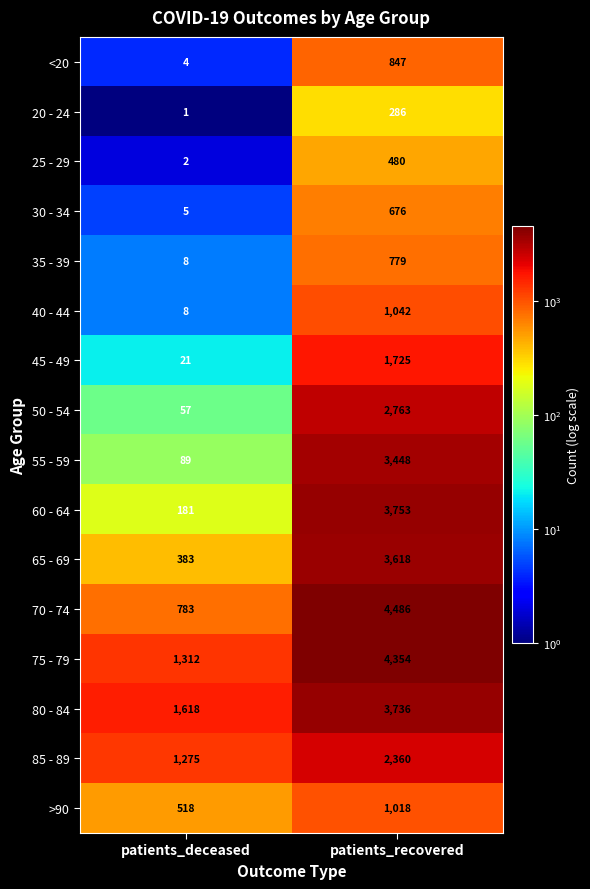

At how many categories does at least one series exceed 3775?

1